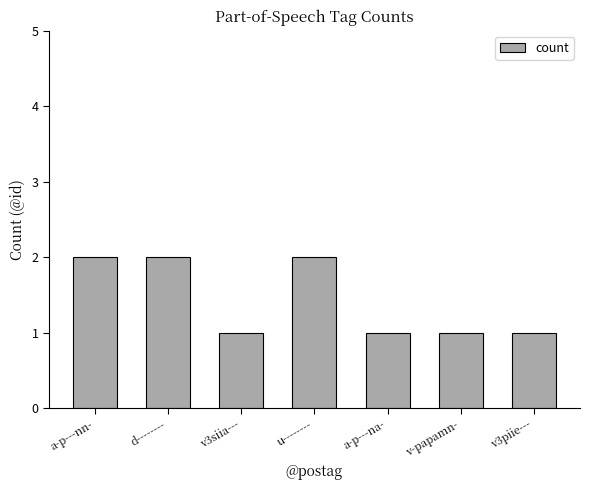

Reading right to left, what are all the values shown in this chart?

1	1	1	2	1	2	2